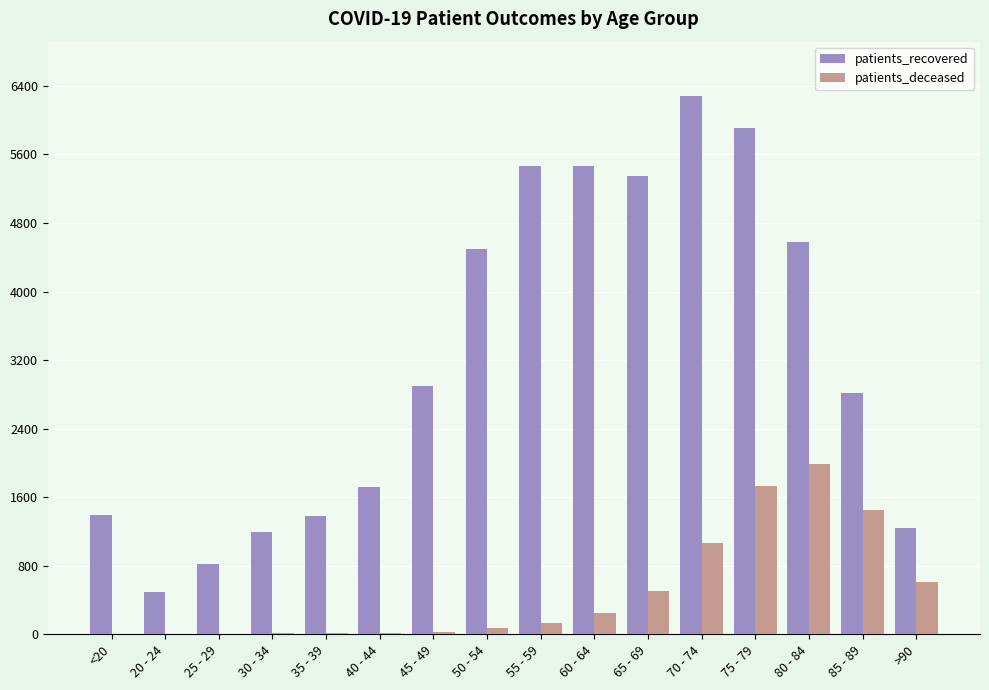

What value does the patients_deceased series have at <20?

6